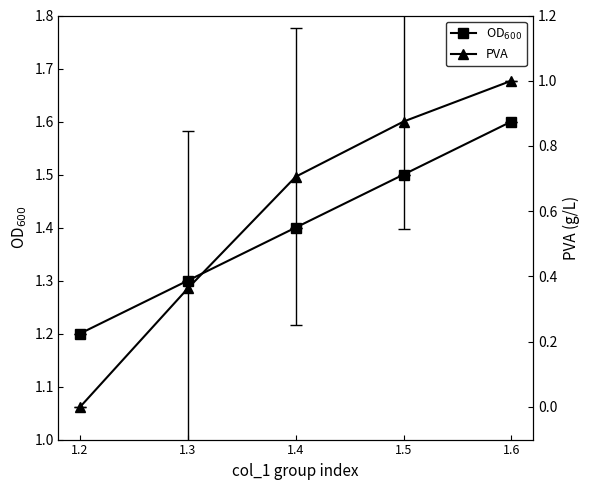

What value does the OD$_{600}$ series have at 1.2?

1.2